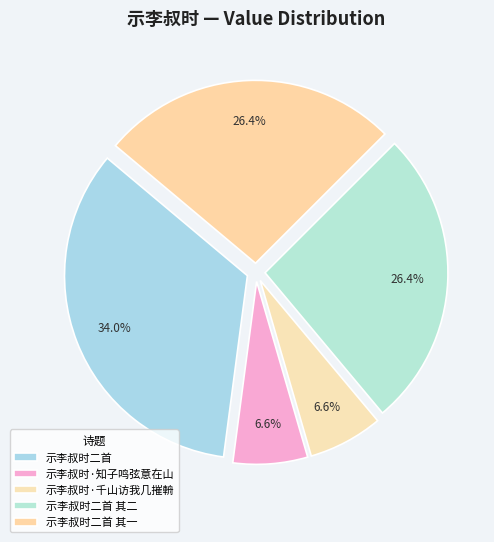

Rank the categories by value from lowest to highest.

示李叔时·千山访我几摧輈, 示李叔时·知子鸣弦意在山, 示李叔时二首 其二, 示李叔时二首 其一, 示李叔时二首